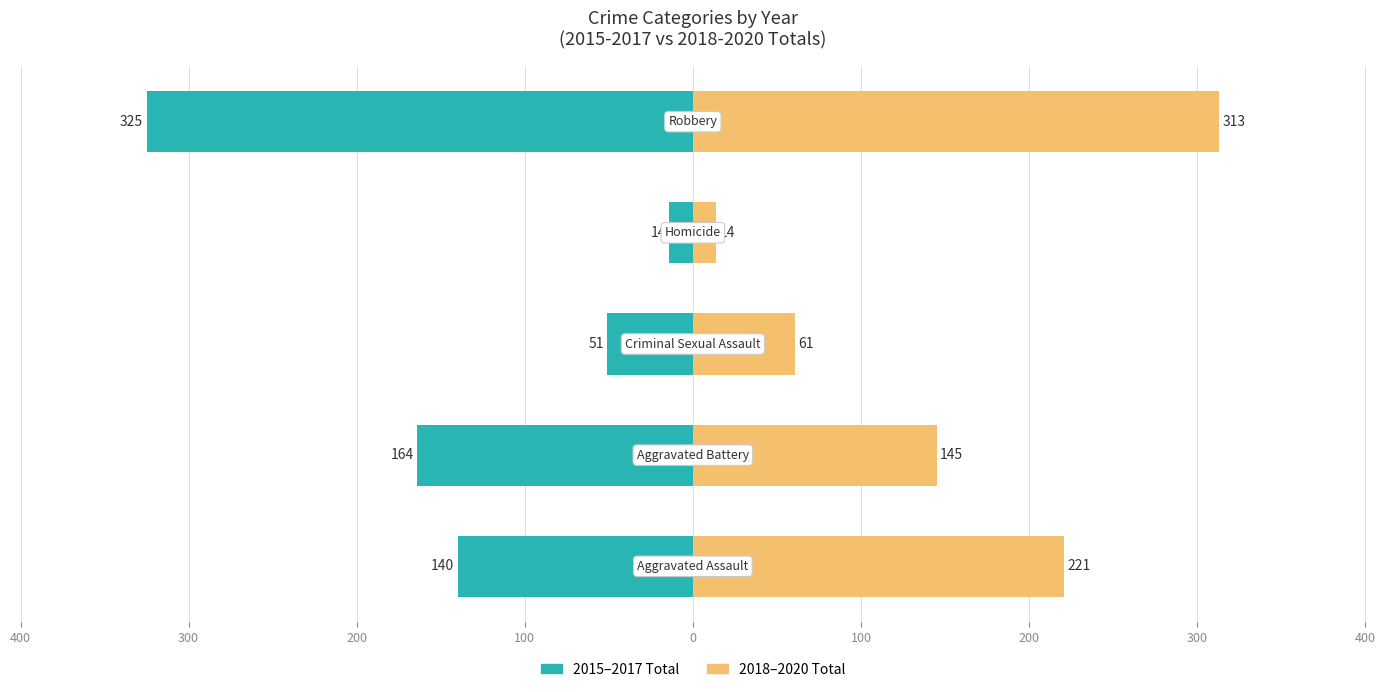

What are all the series names shown in the legend?

2015-2017 Total, 2018-2020 Total